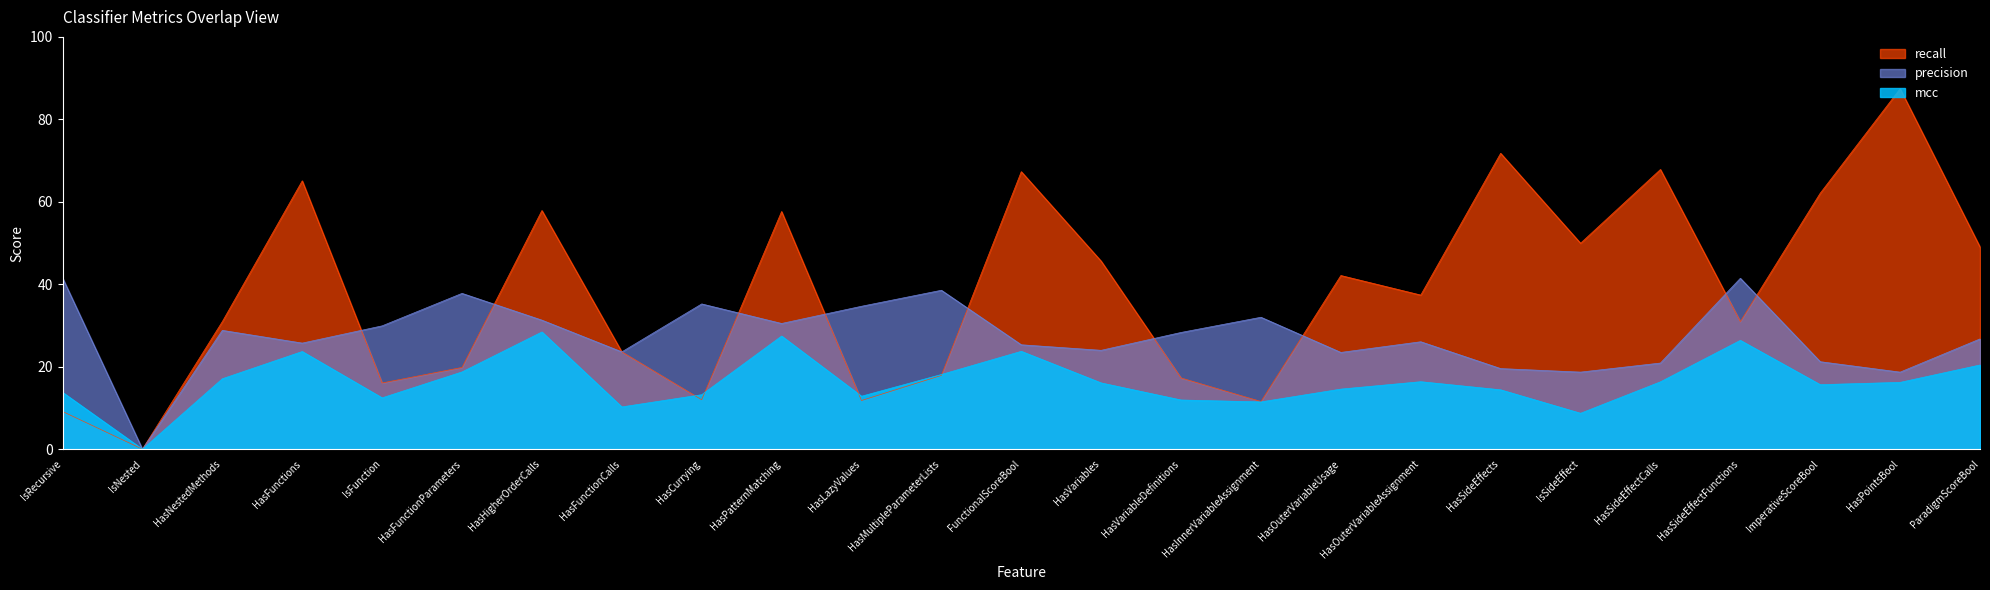

At how many categories does at least one series exceed 14?

24